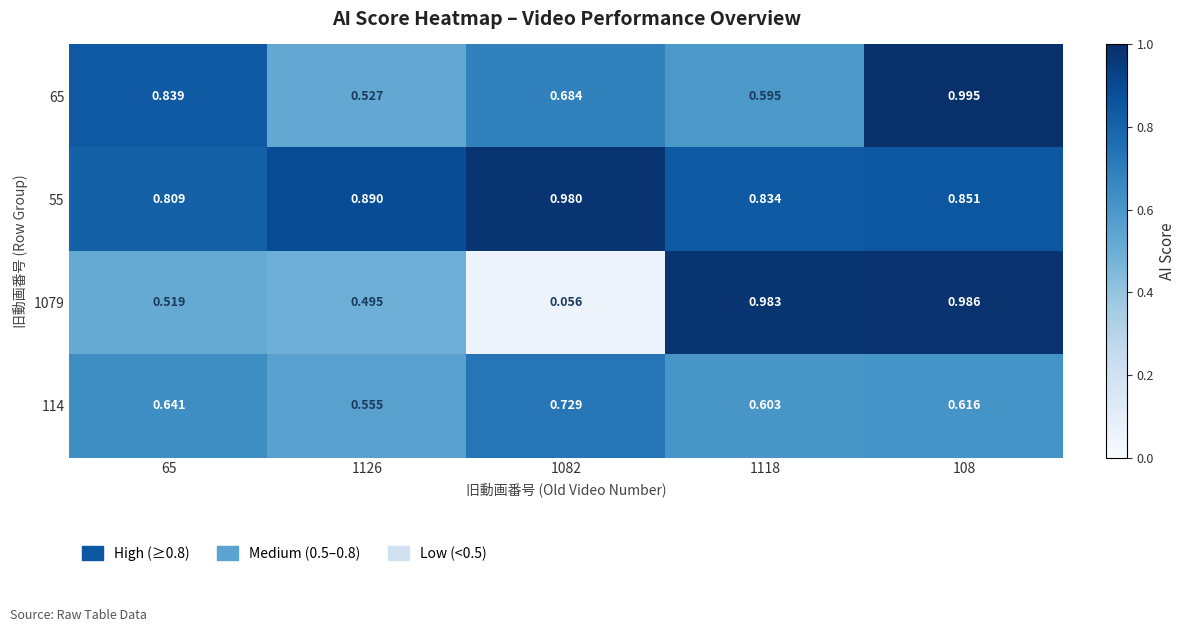

Reading left to right, transcribe all the data shown in this chart.

65: 65=0.8	1126=0.5	1082=0.7	1118=0.6	108=1.0
55: 65=0.8	1126=0.9	1082=1.0	1118=0.8	108=0.9
1079: 65=0.5	1126=0.5	1082=0.1	1118=1.0	108=1.0
114: 65=0.6	1126=0.6	1082=0.7	1118=0.6	108=0.6